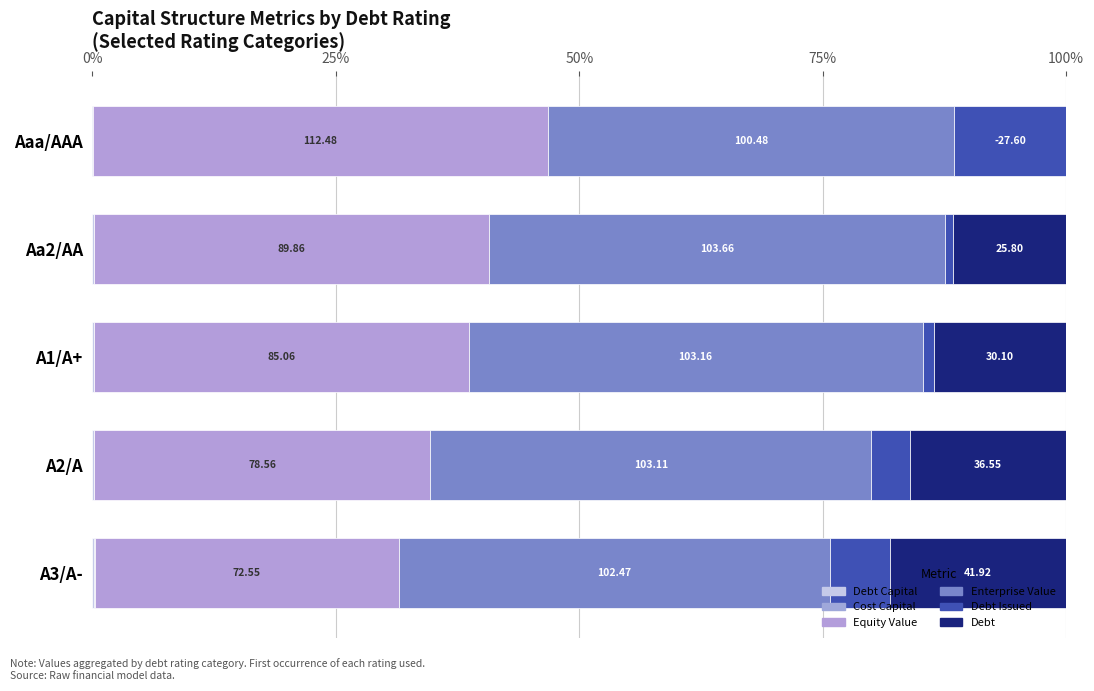

Reading left to right, transcribe all the data shown in this chart.

Debt Capital: 0.0	0.0	0.0	0.0	0.0
Cost Capital: 0.0	0.0	0.0	0.0	0.0
Equity Value: 0.5	0.4	0.4	0.3	0.3
Enterprise Value: 0.4	0.5	0.5	0.5	0.4
Debt Issued: 0.1	0.0	0.0	0.0	0.1
Debt: 0.0	0.1	0.1	0.2	0.2